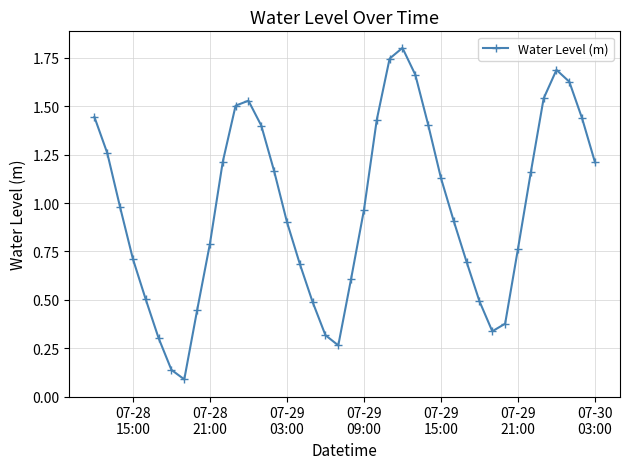

How many points are higher than both their immediate neighbors (excluding endpoints)?

3